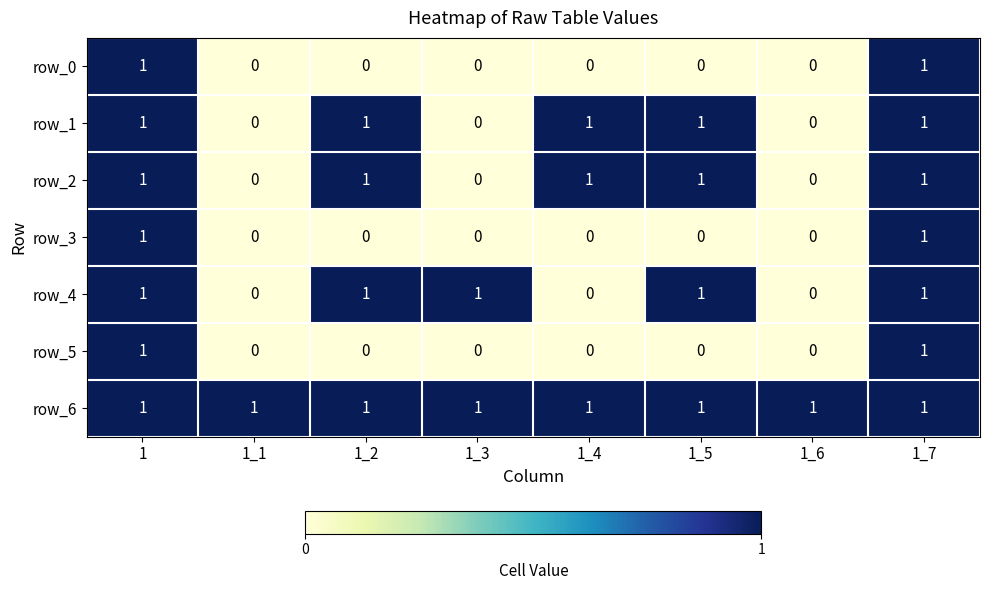

How many row_2 values are between 0 and 1?

8